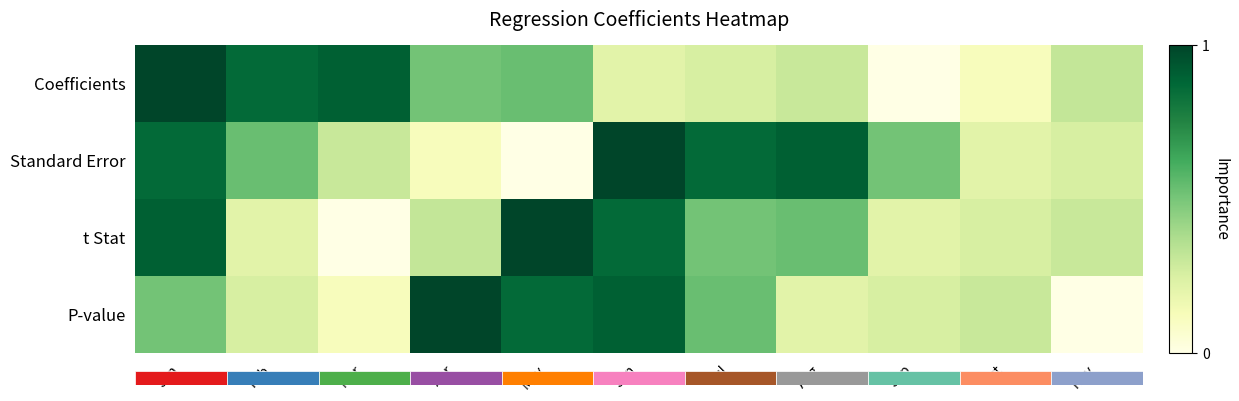

At which category is the sum across all series the highest?

Jan